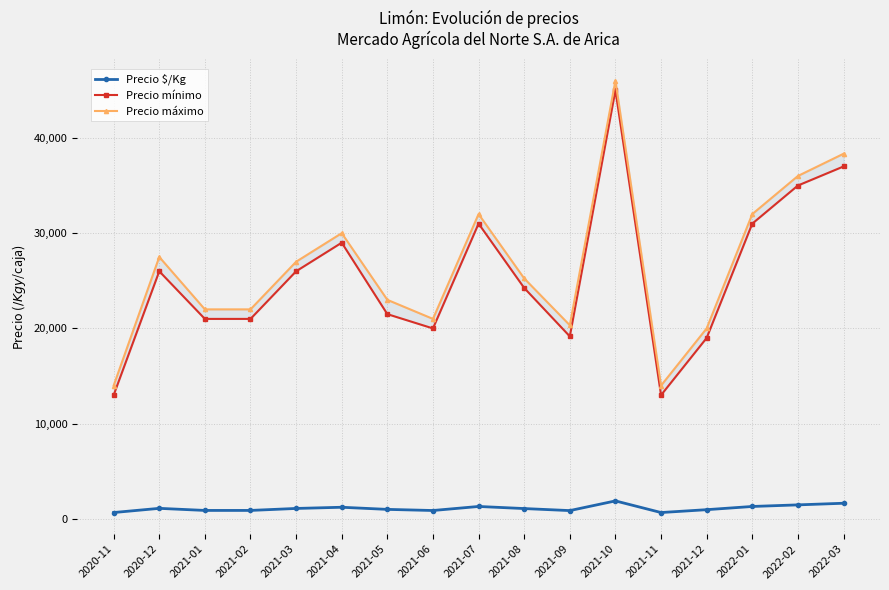

What is the greatest value displayed?

46000.0